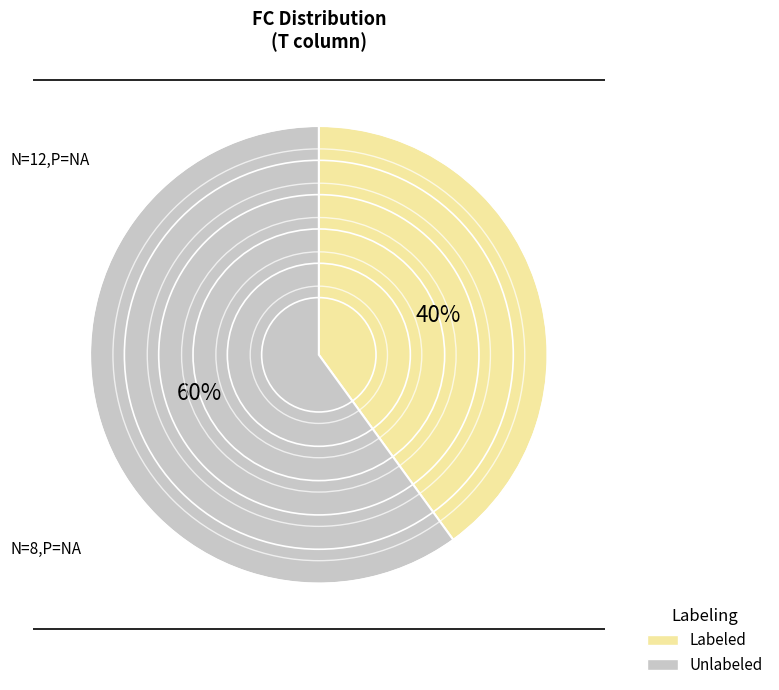

How many segments does this pie chart have?

2